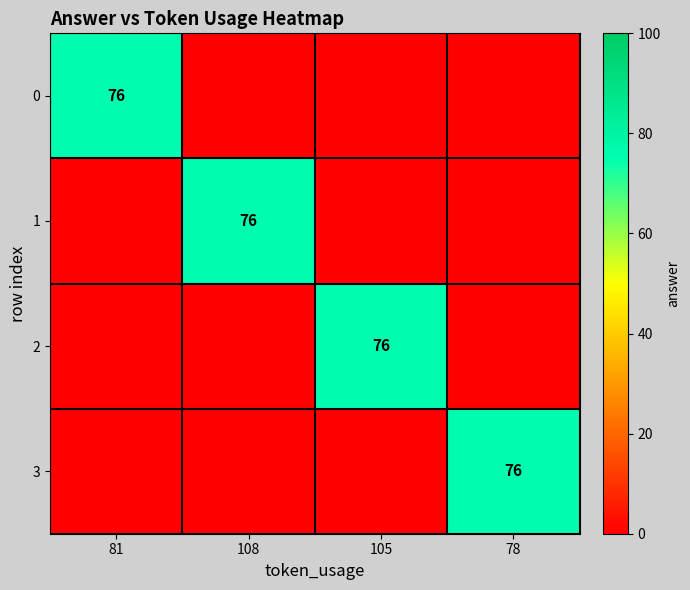

The value of 3 at 78 is 76. True or false?

True